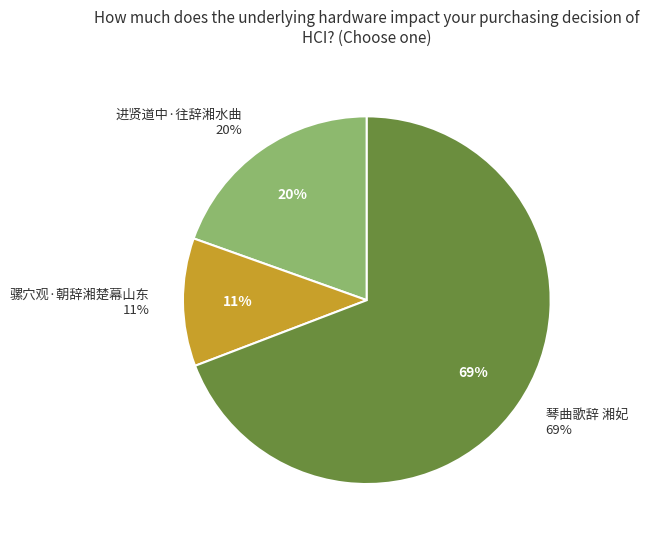

Rank the categories by value from highest to lowest.

琴曲歌辞 湘妃, 进贤道中·往辞湘水曲, 骡穴观·朝辞湘楚幕山东